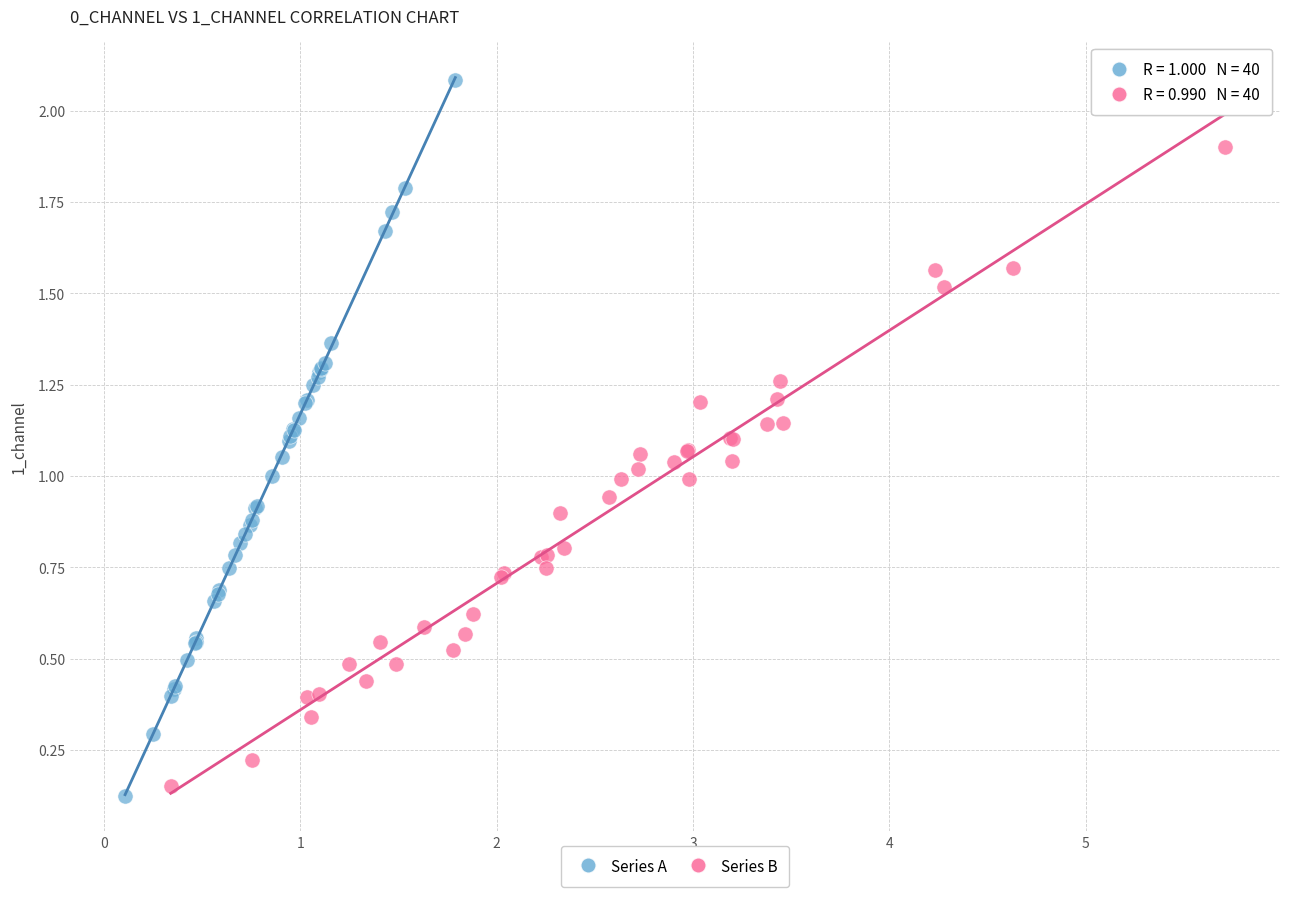

Which series contains the highest Y value?

Series A